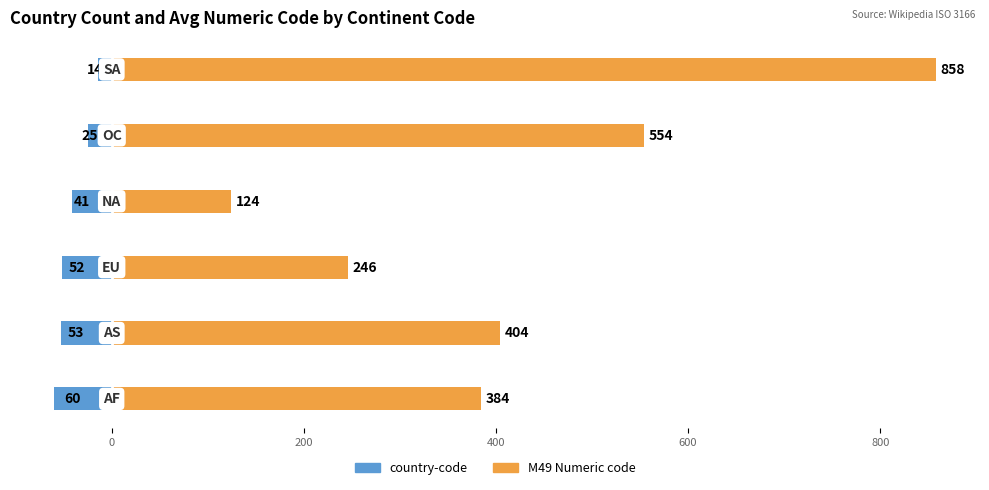

The value of country-code at 400 is -18. True or false?

False